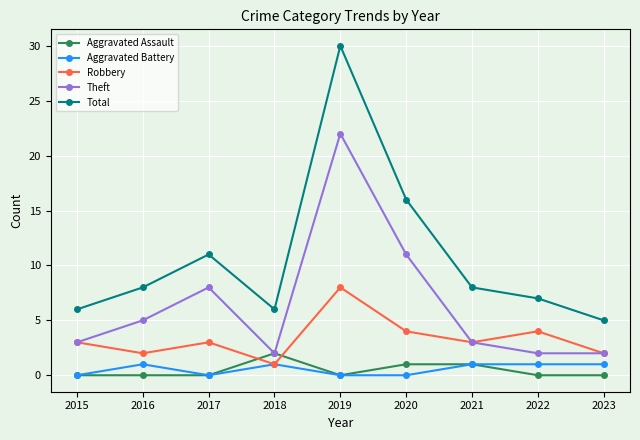

True or false: Robbery and Total intersect in this chart.

False